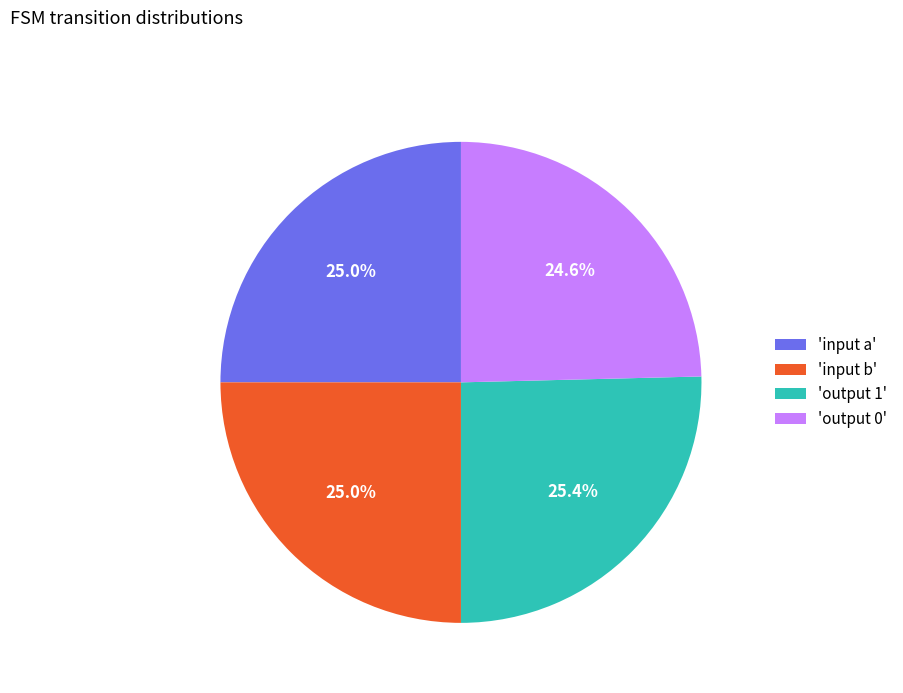

Is there a majority slice in this chart?

No